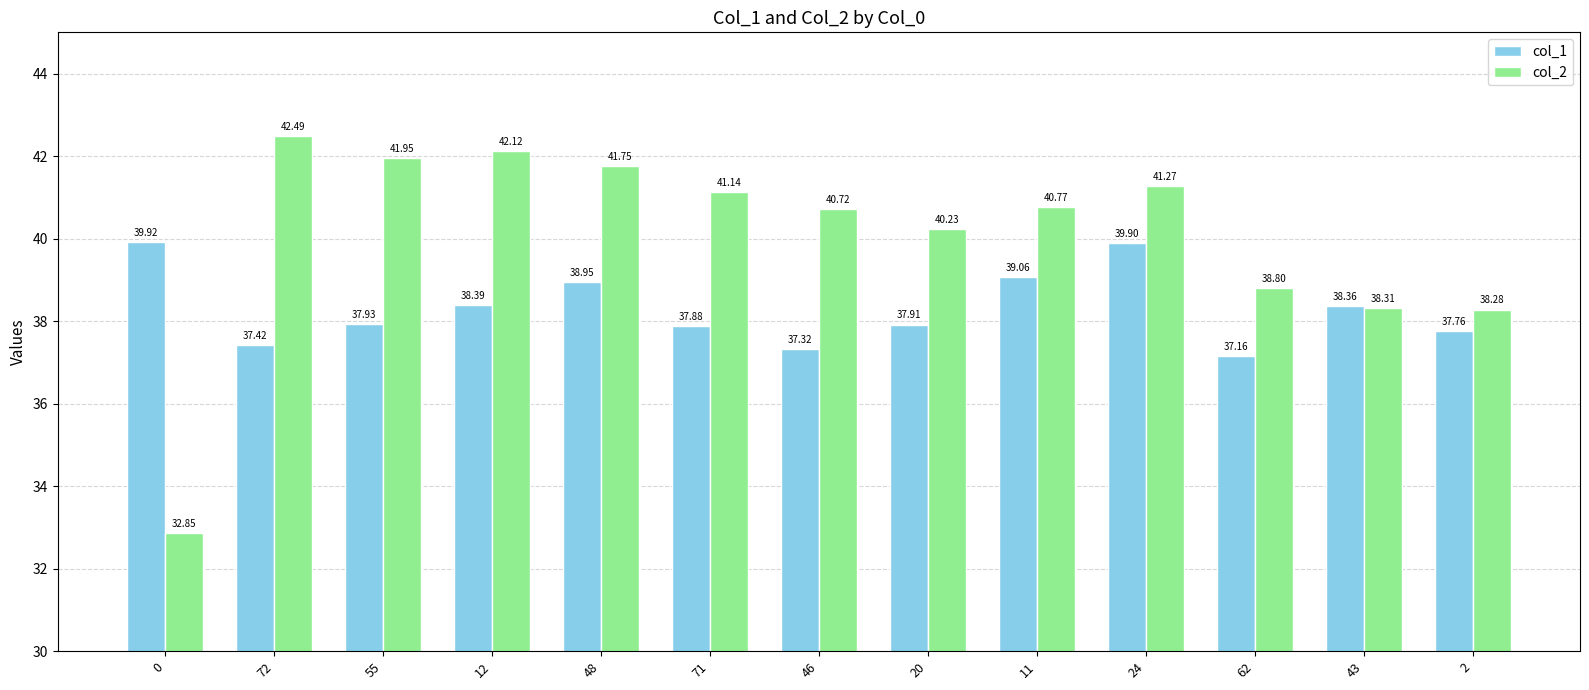

Which series has the largest total across all categories?

col_2